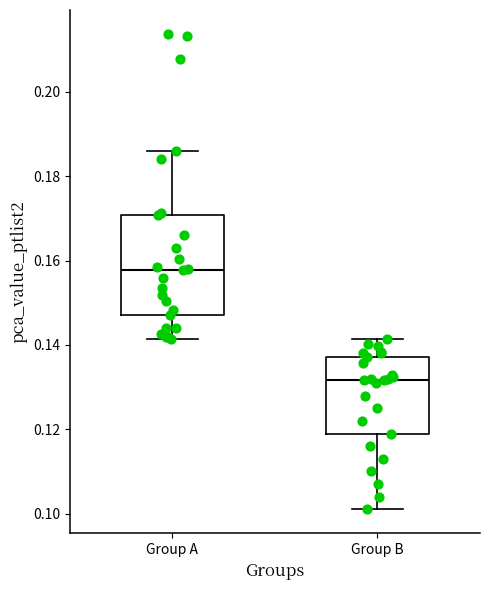

Which box is the tallest, from its lower edge to its upper edge?

Group A